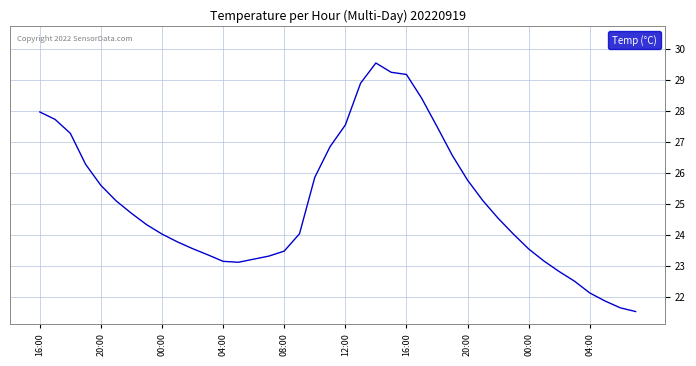

What is the smallest value displayed?

21.5